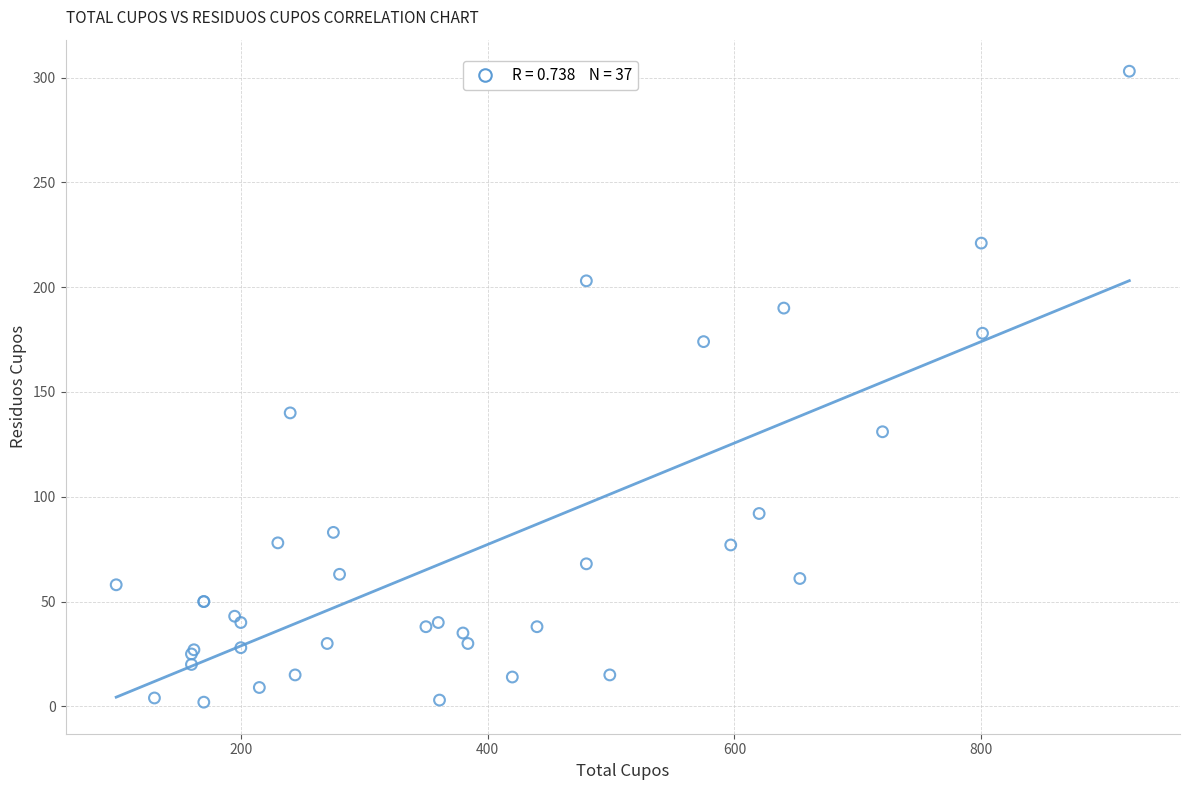

What Y value in the scatter plot is closest to 152?

140